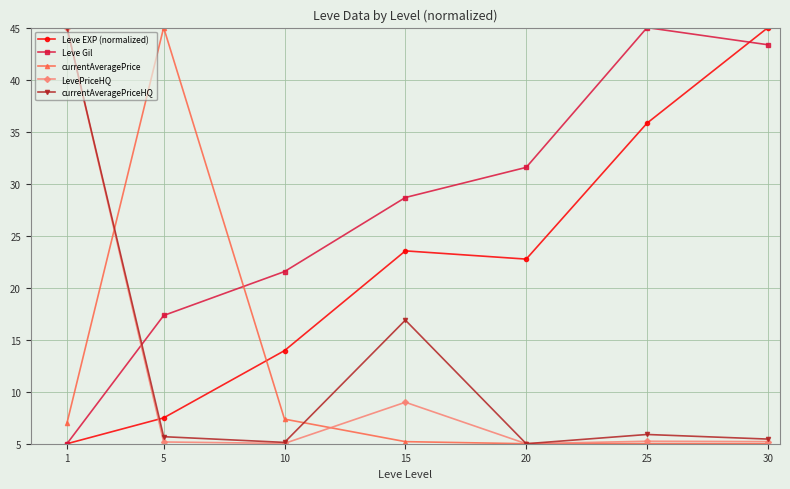

What is the maximum value for currentAveragePrice?

45.0